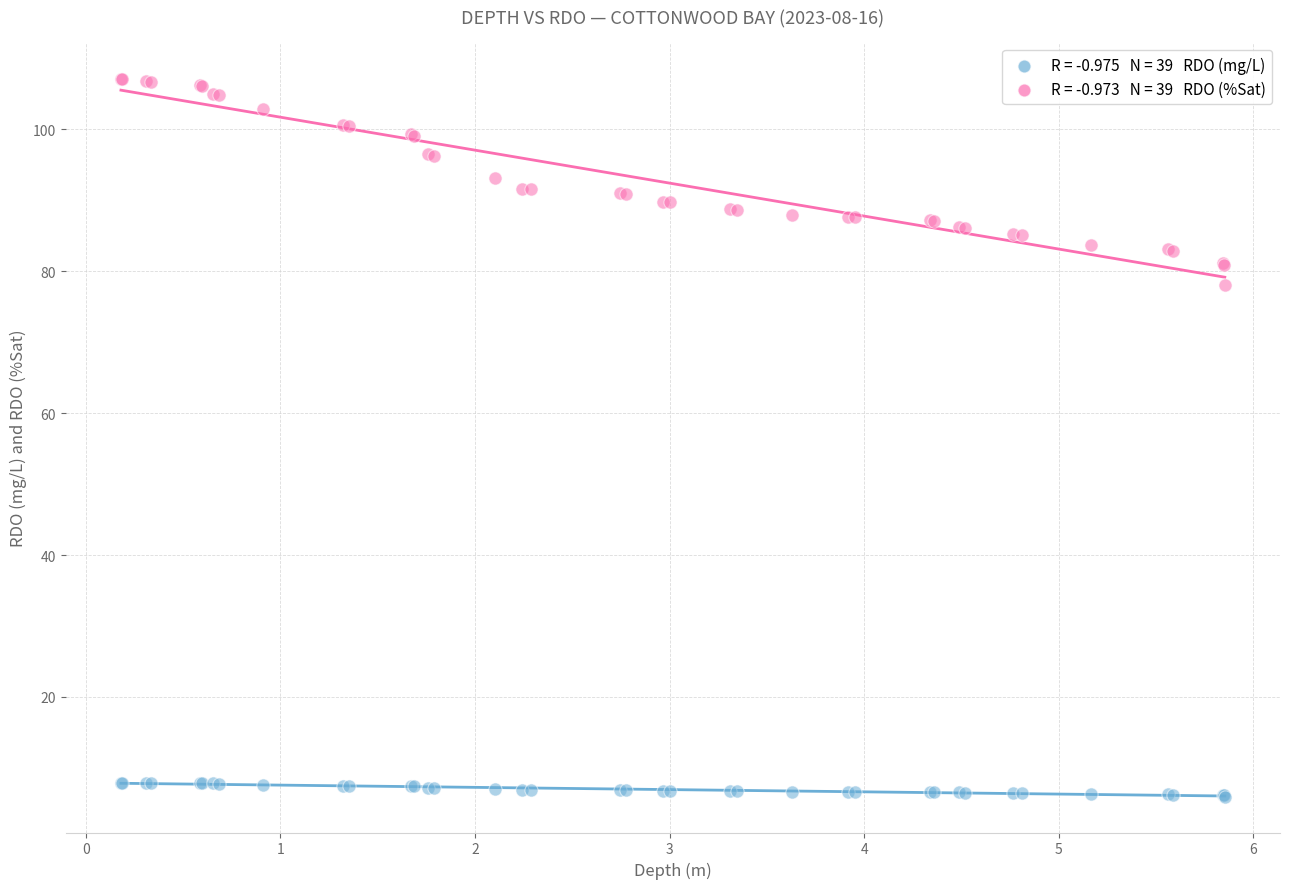

Across all series, what Y value is closest to 56?

78.0